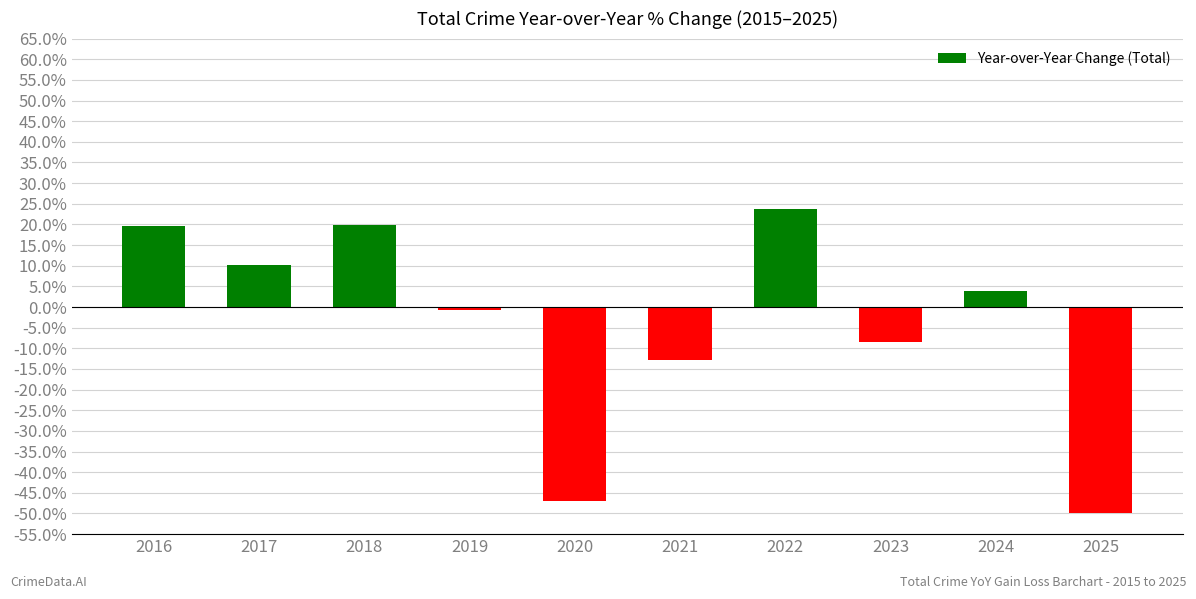

Between 2020 and 2019, which is larger?

2019